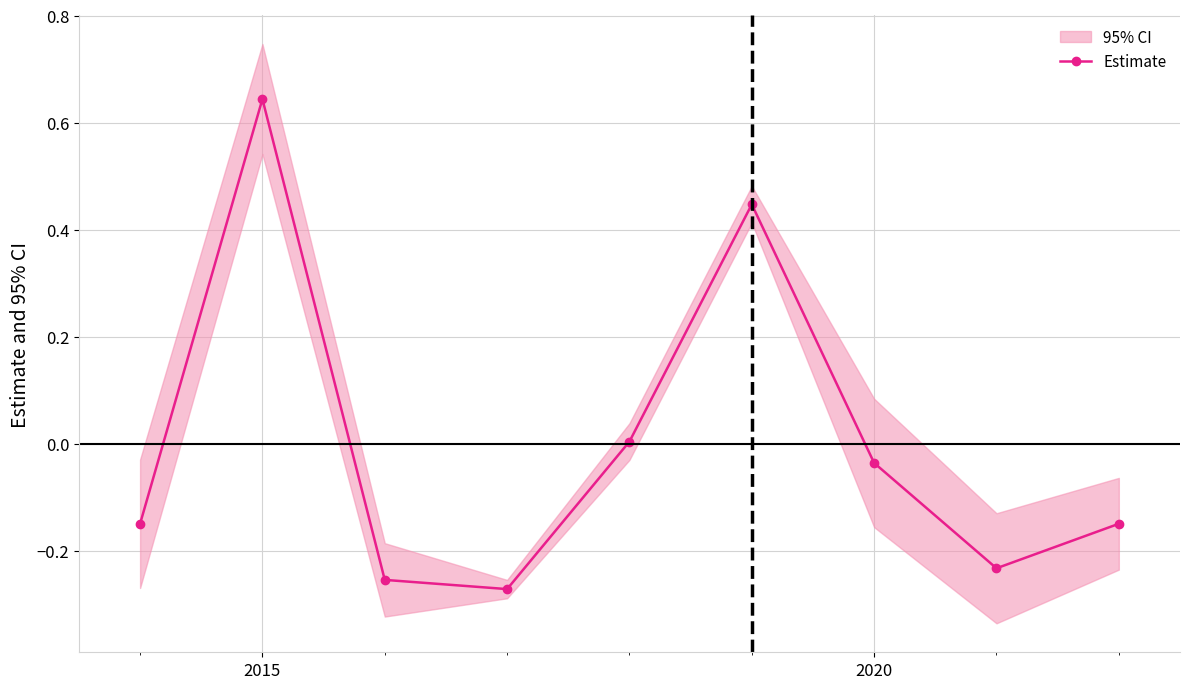

True or false: Estimate has more than 0 interior local peaks.

True